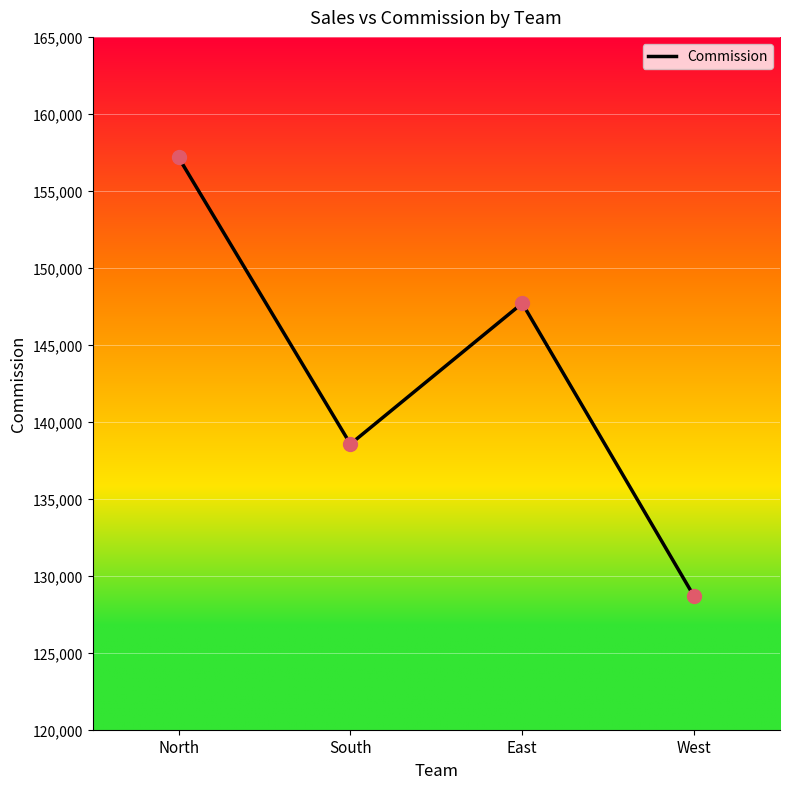

What is the ratio of the value at West to the value at East?

0.9